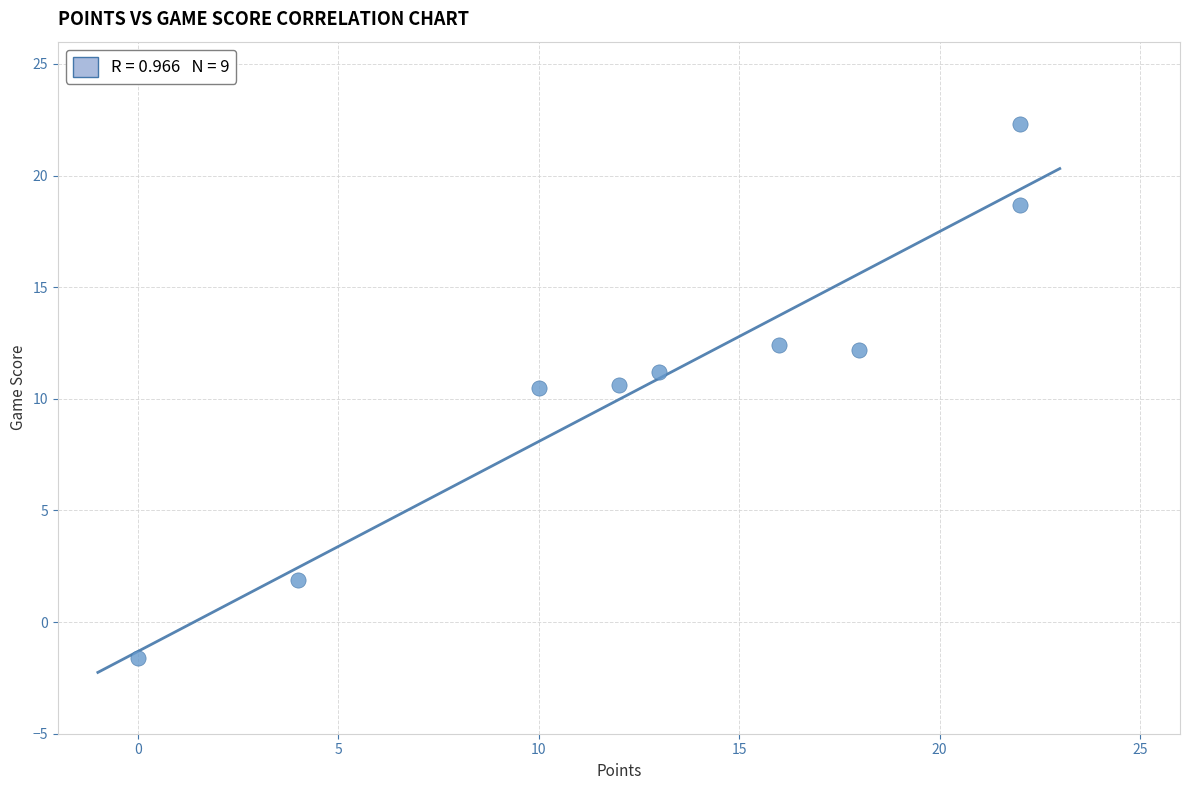

What is the average Y value?

10.9